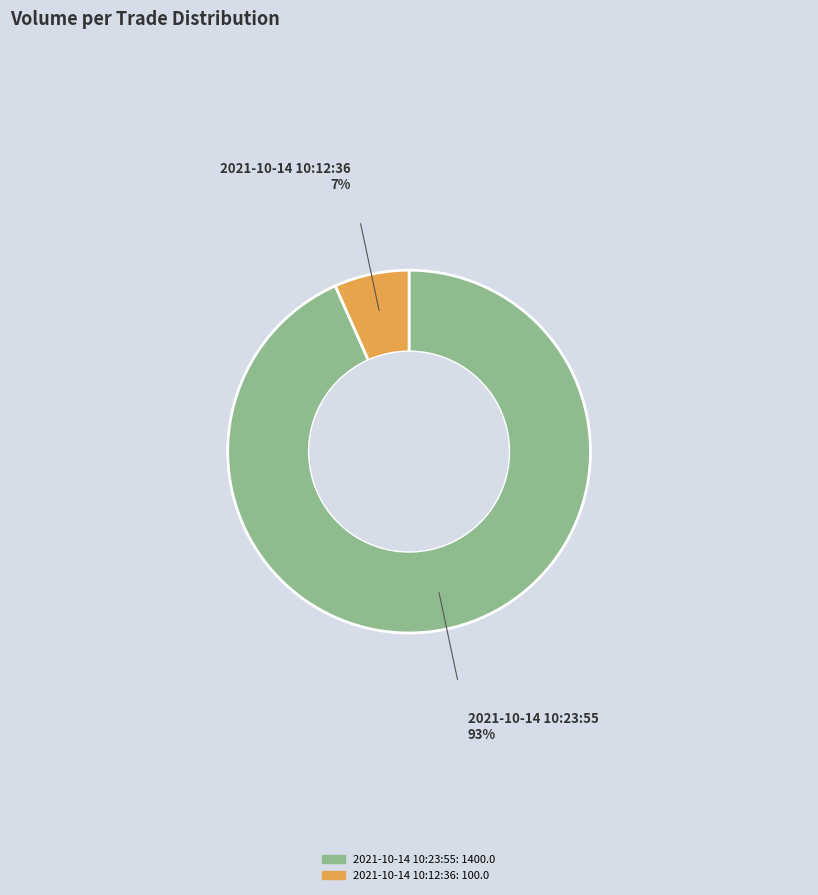

Between 2021-10-14 10:23:55 and 2021-10-14 10:12:36, which is larger?

2021-10-14 10:23:55